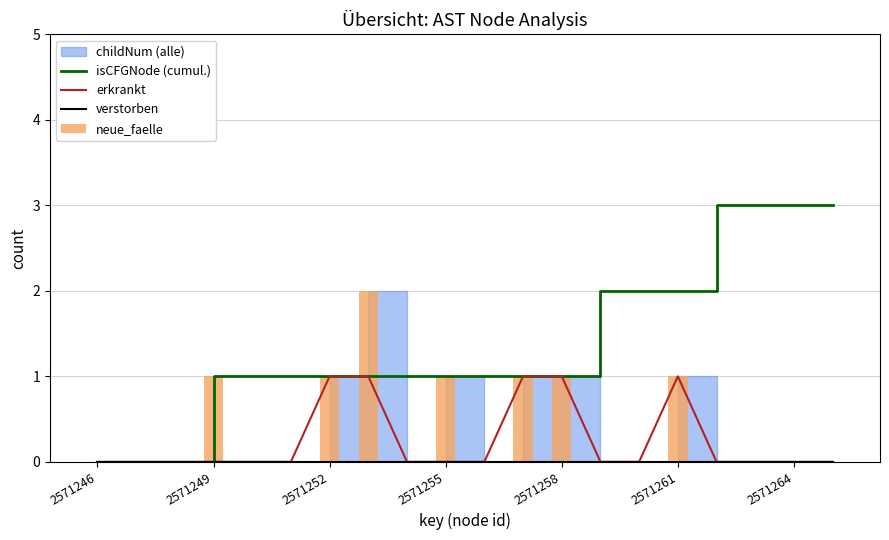

Count the number of categories in the chart.

20